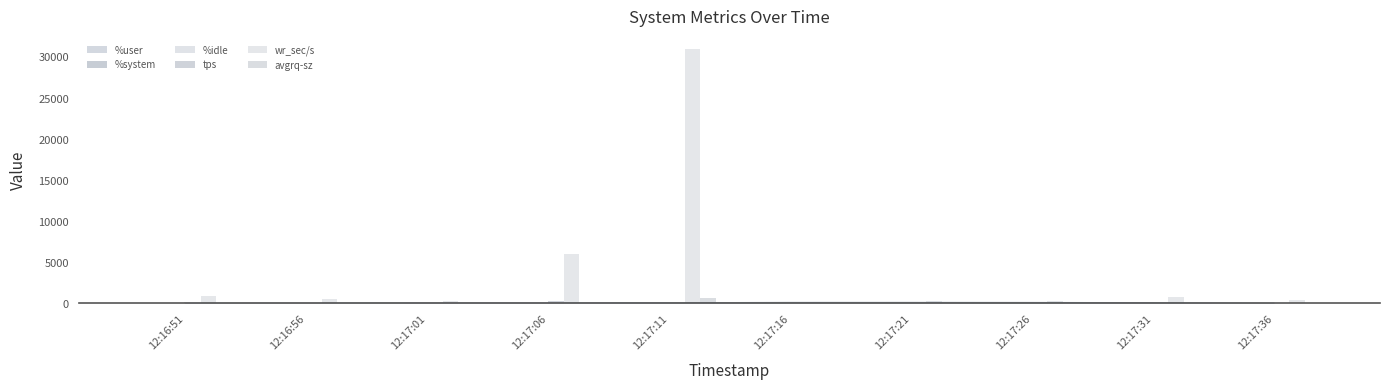

How many values in the %user series are below 46?

5